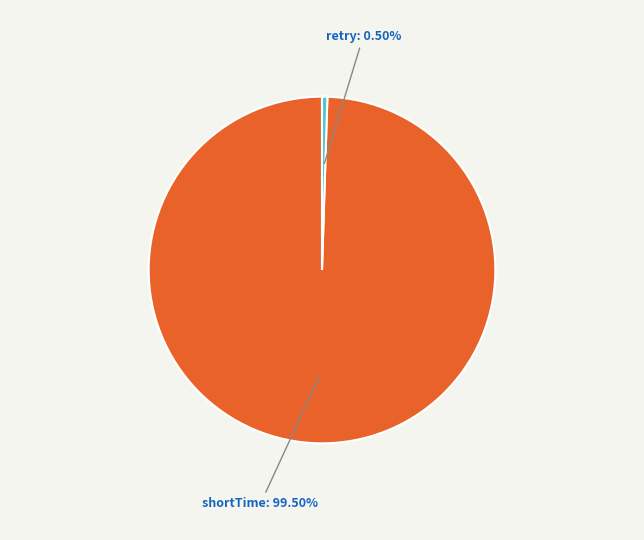

To the nearest percent, what is the average slice percentage?

50%